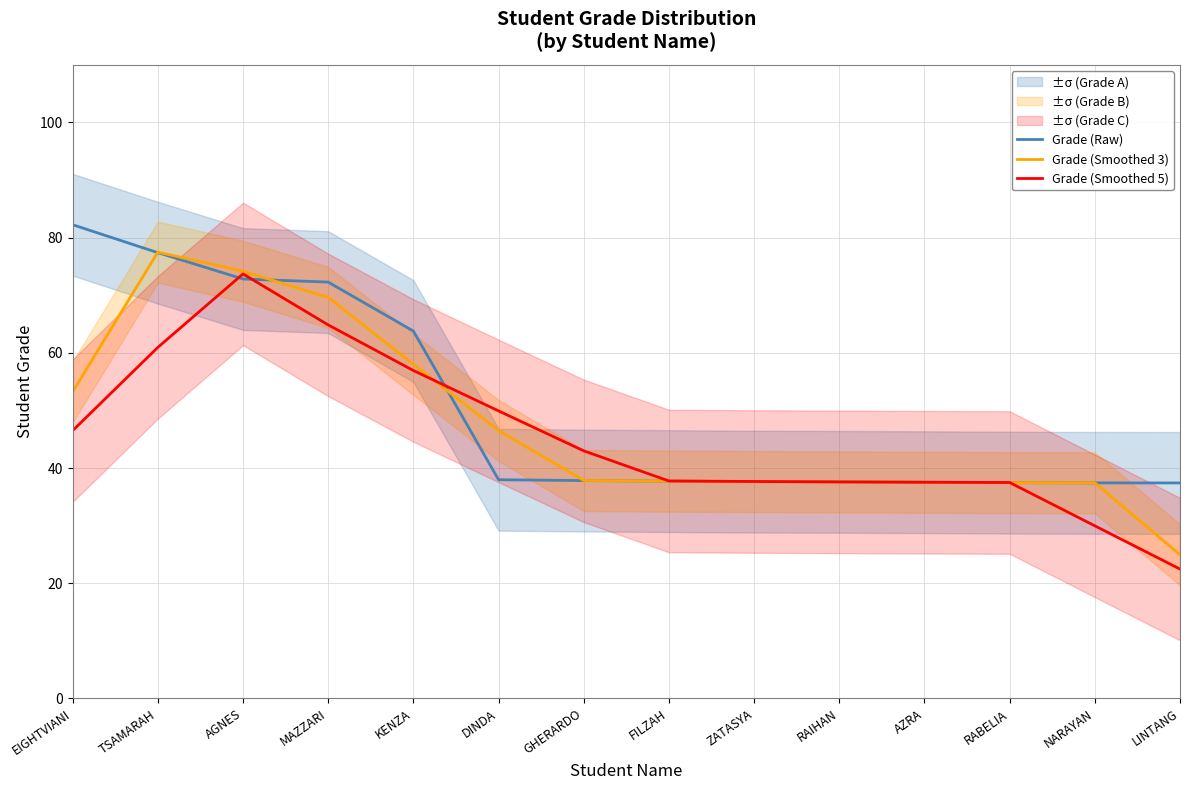

Reading left to right, extract all data points from this chart.

Grade (Raw): 82.2	77.4	72.8	72.3	63.8	38.0	37.8	37.7	37.6	37.6	37.5	37.5	37.4	37.4
Grade (Smoothed 3): 53.2	77.5	74.2	69.6	58.0	46.5	37.8	37.7	37.7	37.6	37.5	37.5	37.4	24.9
Grade (Smoothed 5): 46.5	60.9	73.7	64.8	56.9	49.9	43.0	37.8	37.7	37.6	37.5	37.5	30.0	22.5